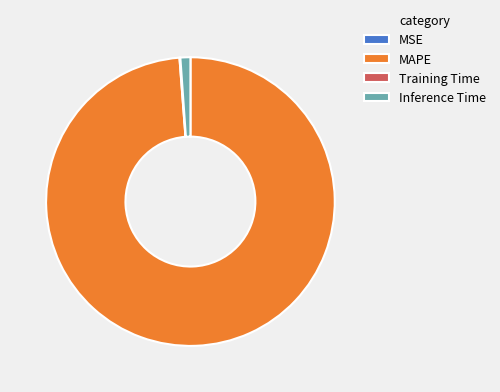

Is MAPE the majority of the pie?

Yes